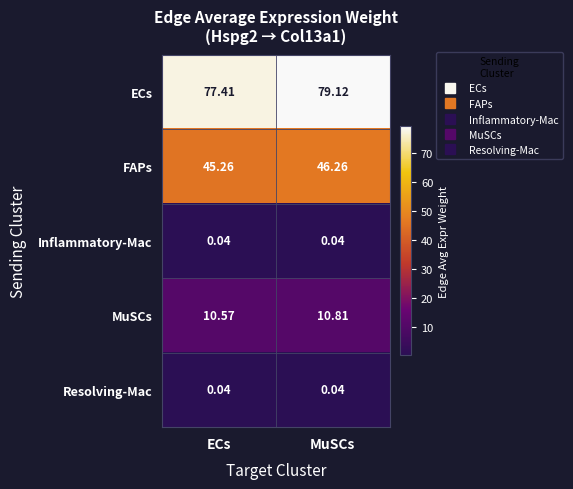

At which label is MuSCs closest to 10?

ECs